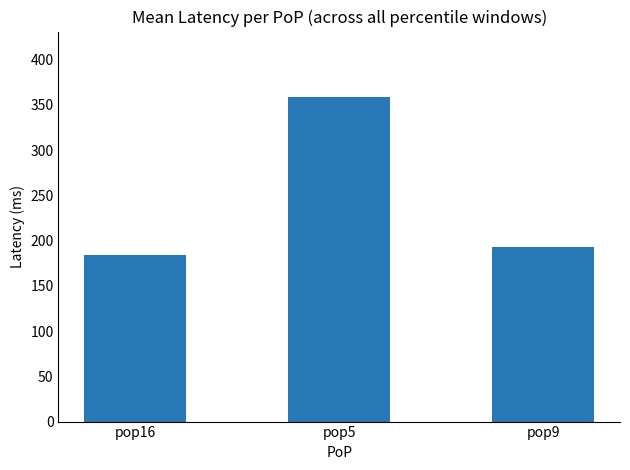

What is the maximum value shown in the chart?

359.1